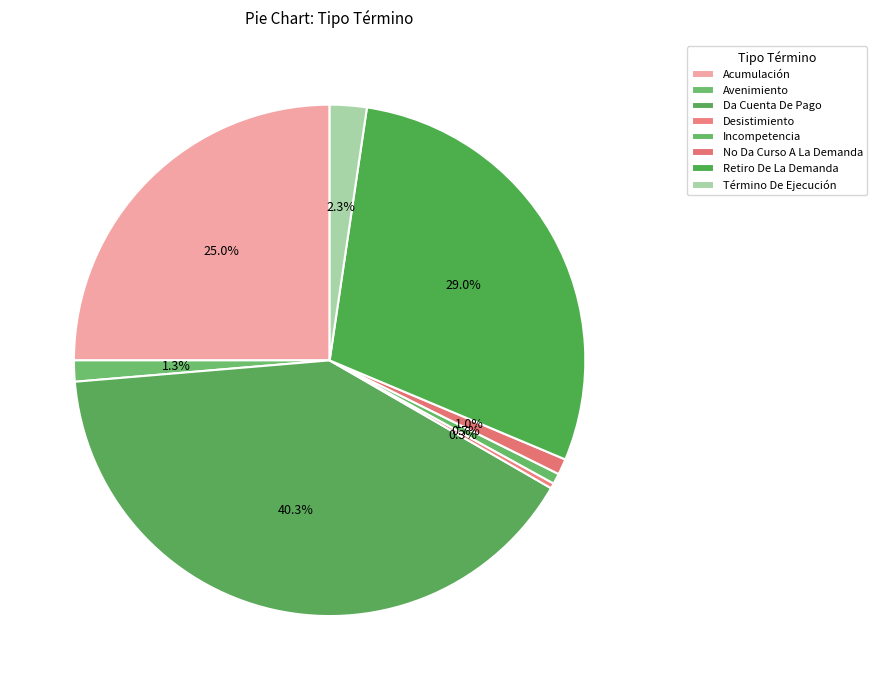

To the nearest percent, what portion does Acumulación represent?

25%